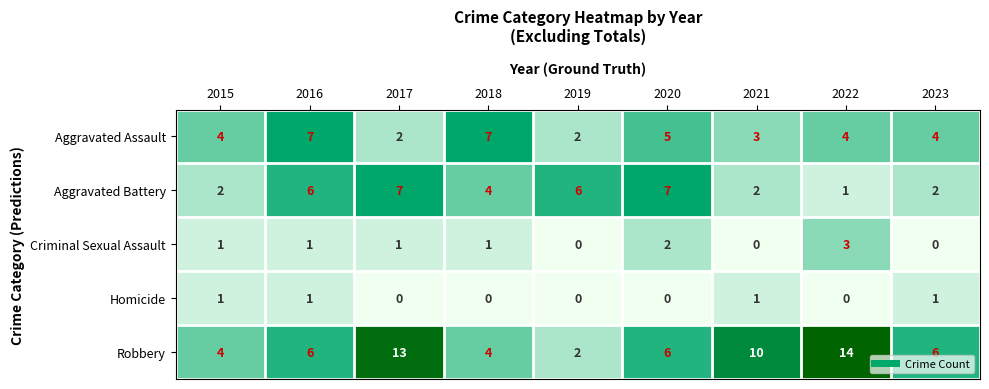

What is the sum of the Criminal Sexual Assault values at 2023 and 2022?

3